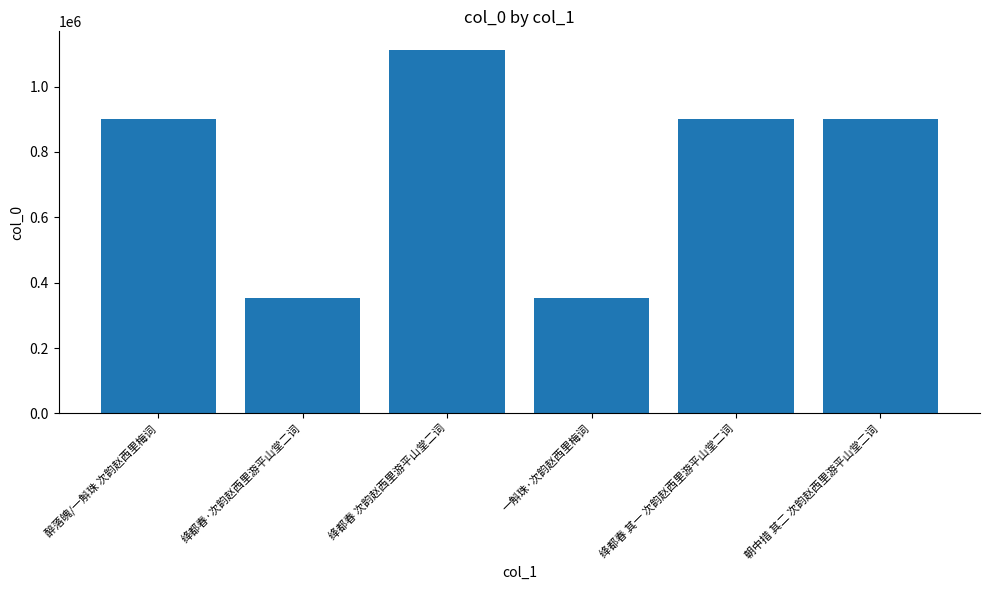

Which label corresponds to the largest value in the chart?

绛都春 次韵赵西里游平山堂二词